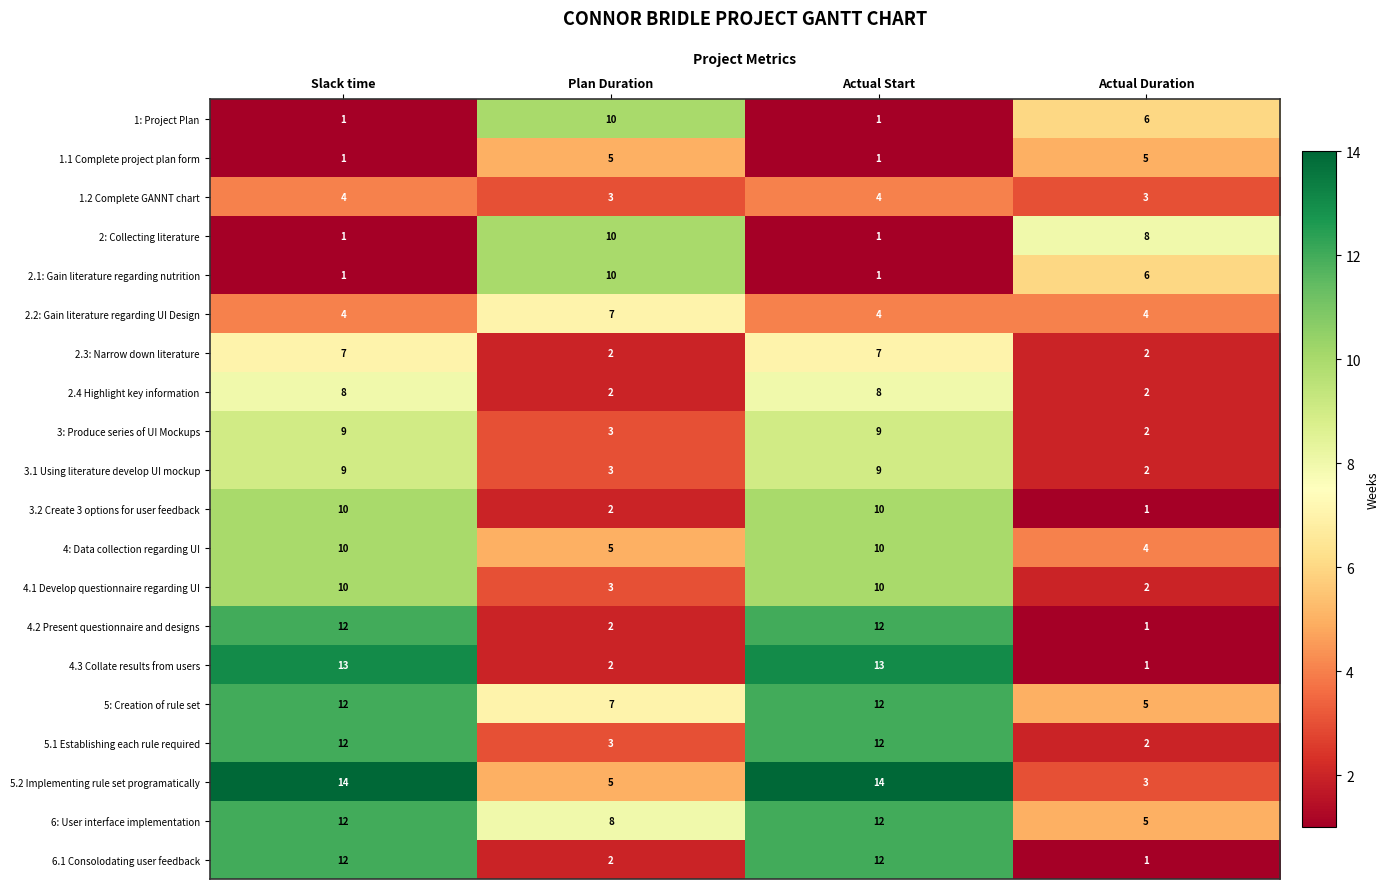

At which label is 6.1 Consolodating user feedback closest to 6?

Plan Duration